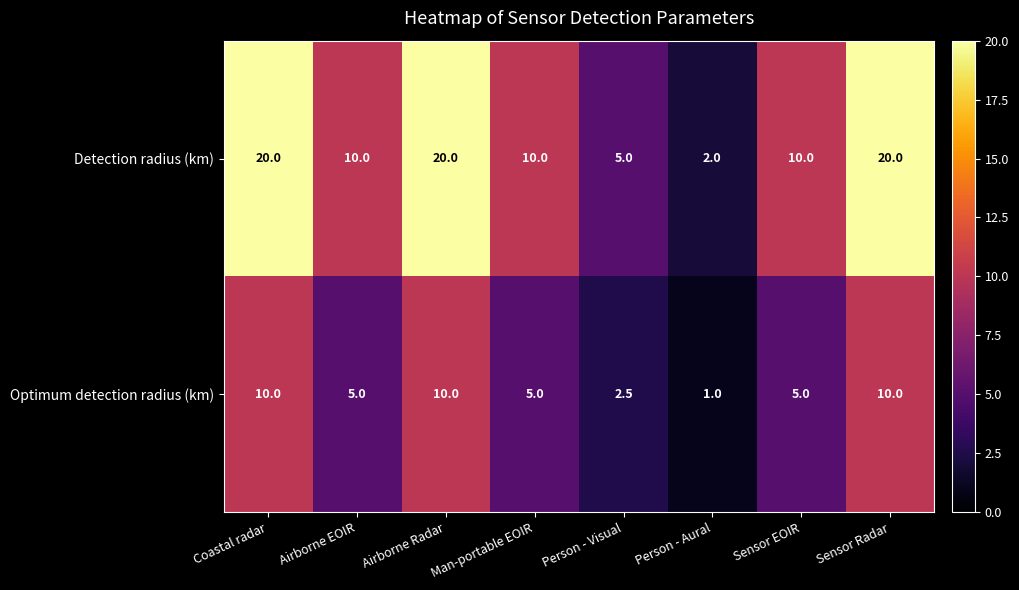

The value of Optimum detection radius (km) at Sensor EOIR is 5.0. True or false?

True